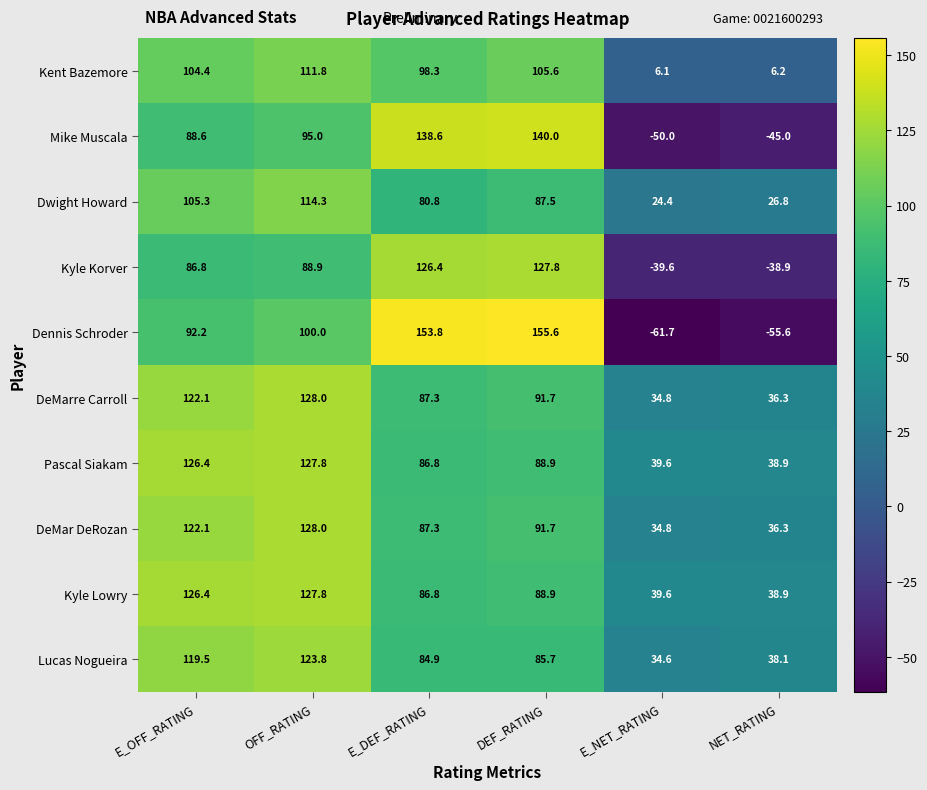

Rank the categories by Lucas Nogueira value from lowest to highest.

E_NET_RATING, NET_RATING, E_DEF_RATING, DEF_RATING, E_OFF_RATING, OFF_RATING